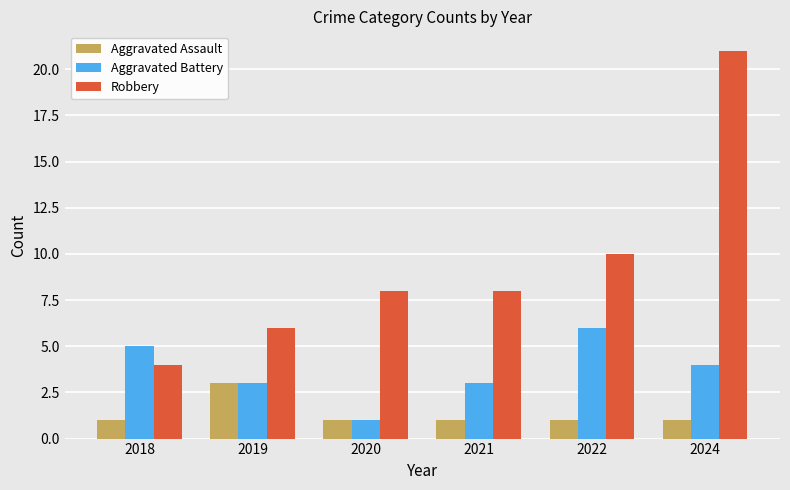

Which series has the largest range (max minus min)?

Robbery